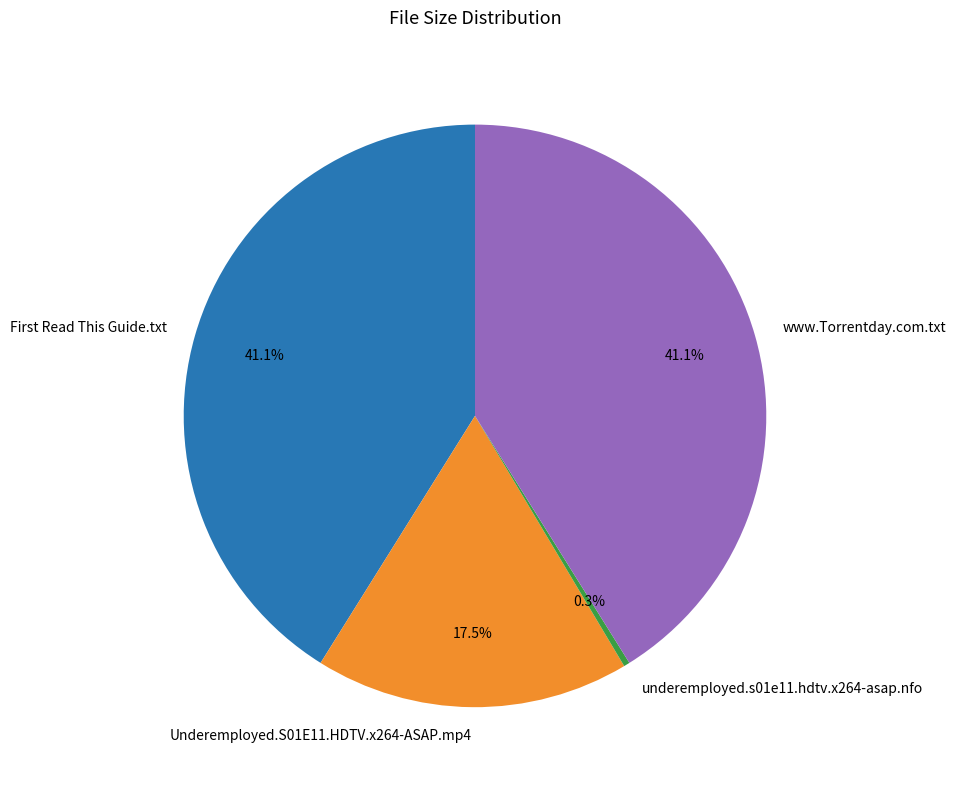

The underemployed.s01e11.hdtv.x264-asap.nfo slice represents 0% of the pie. True or false?

True